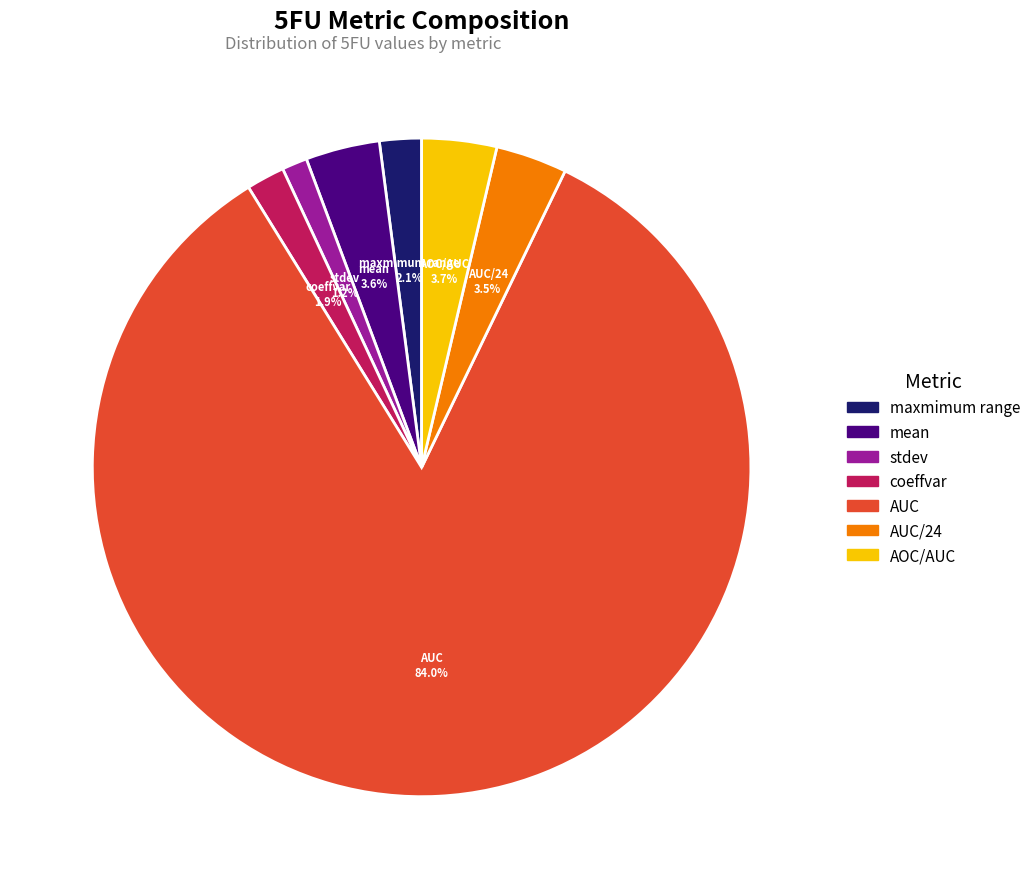

Is there any slice that represents more than half of the pie?

Yes